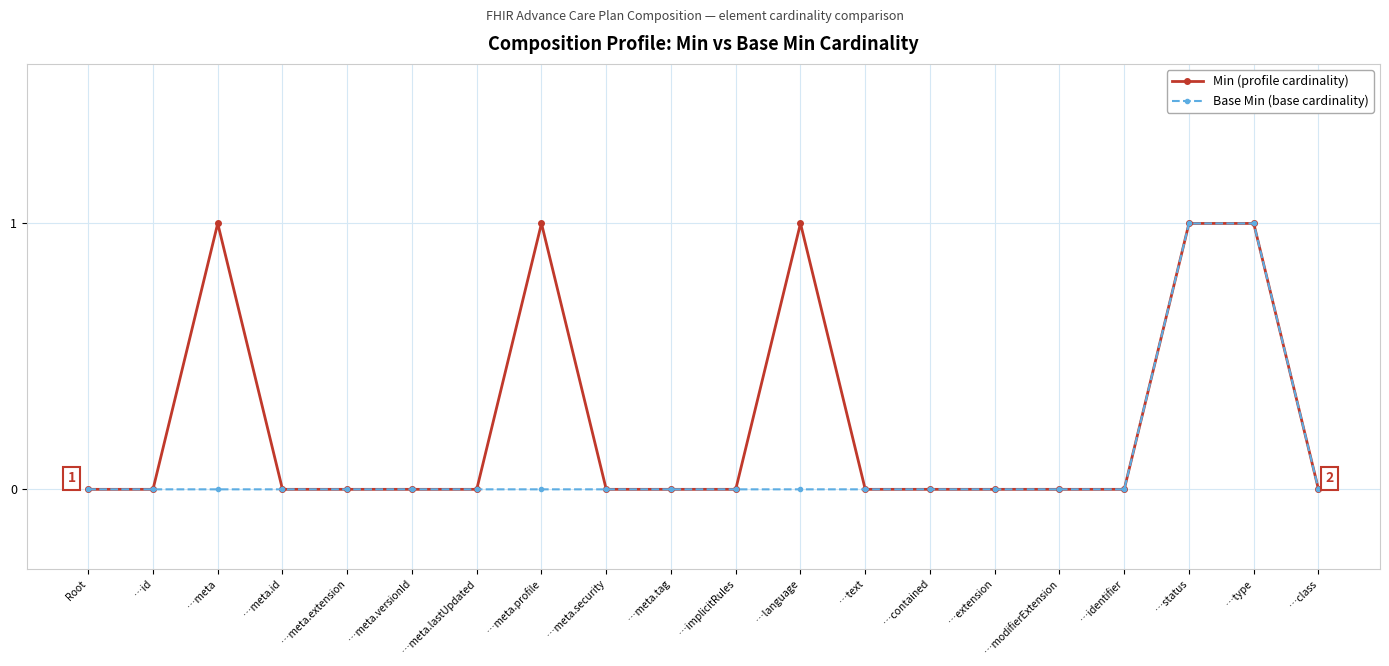

What is the total value across all series at …language?

1